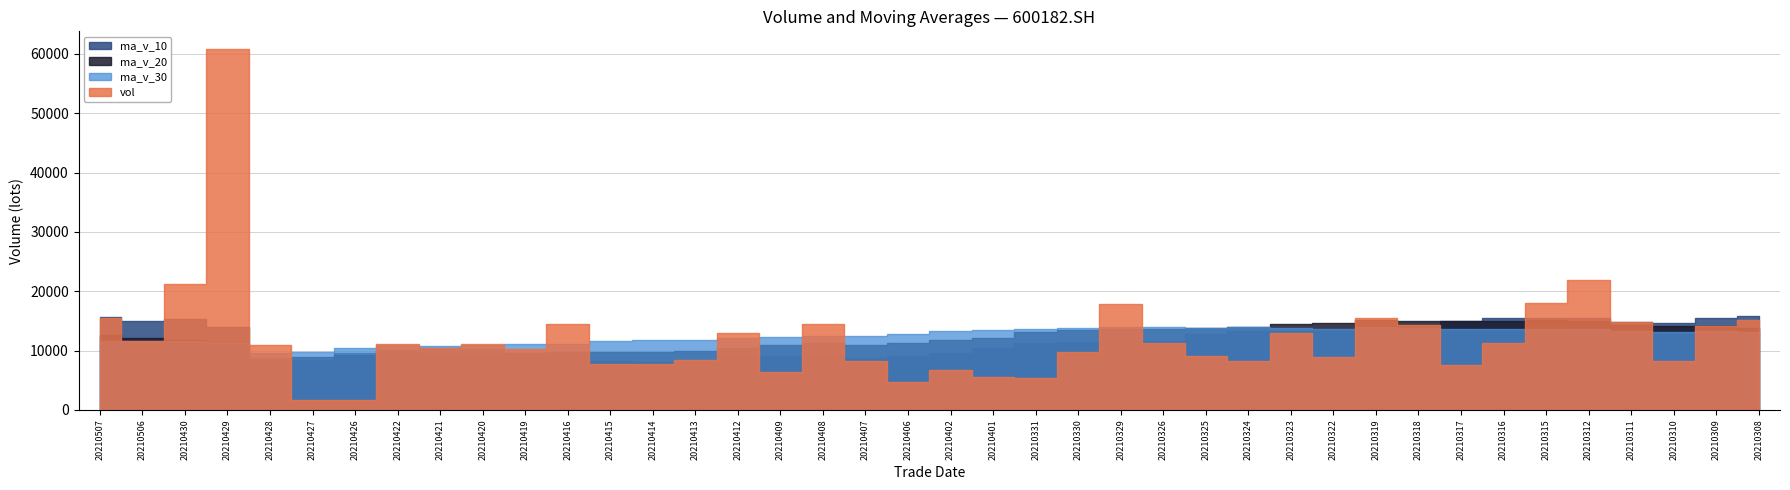

What is the average value of the vol series?

12185.2